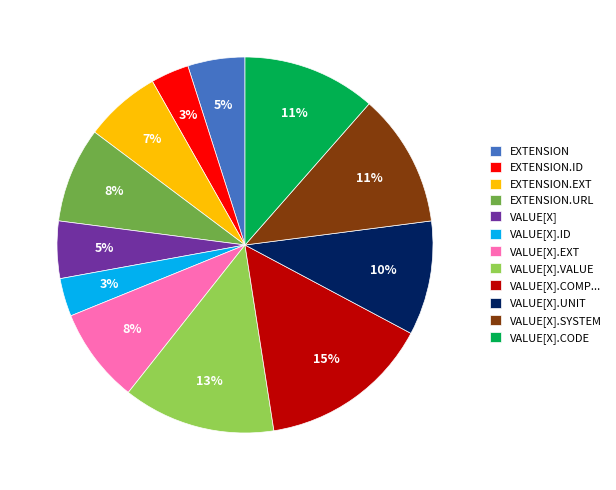

Is there any slice that represents more than half of the pie?

No